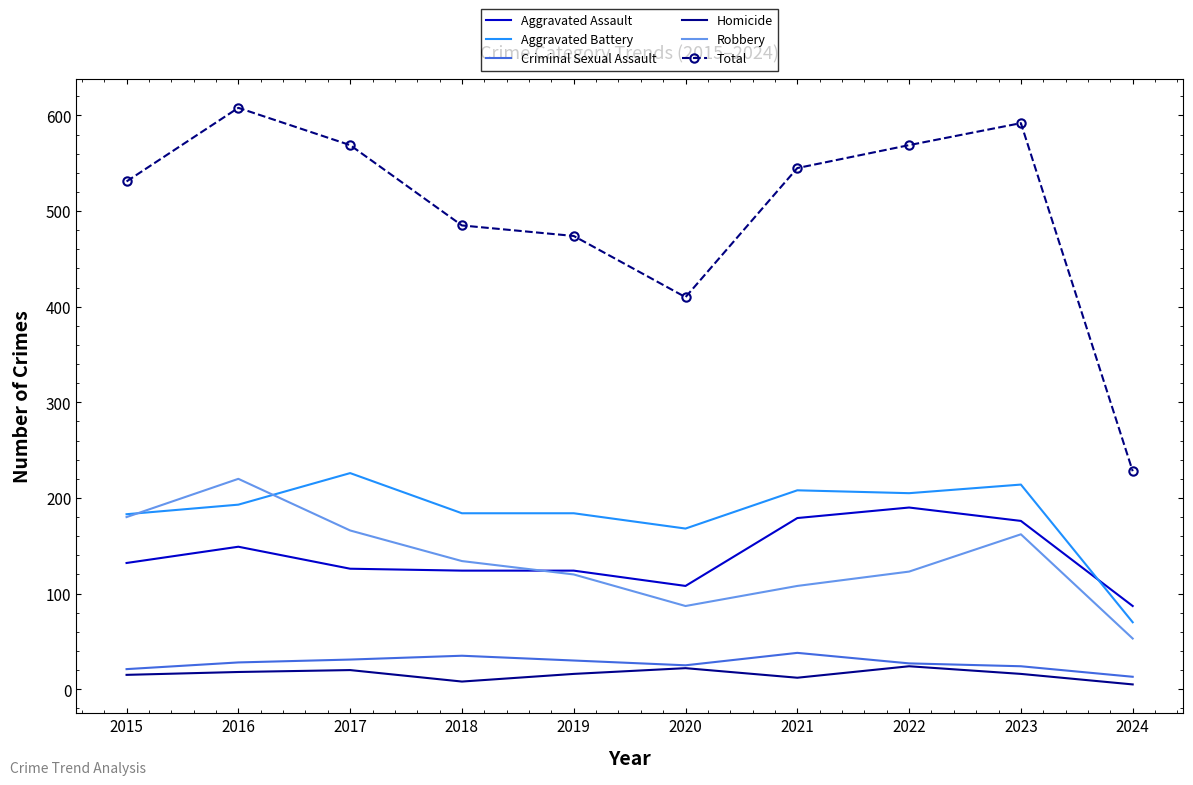

True or false: Aggravated Battery and Aggravated Assault intersect in this chart.

True